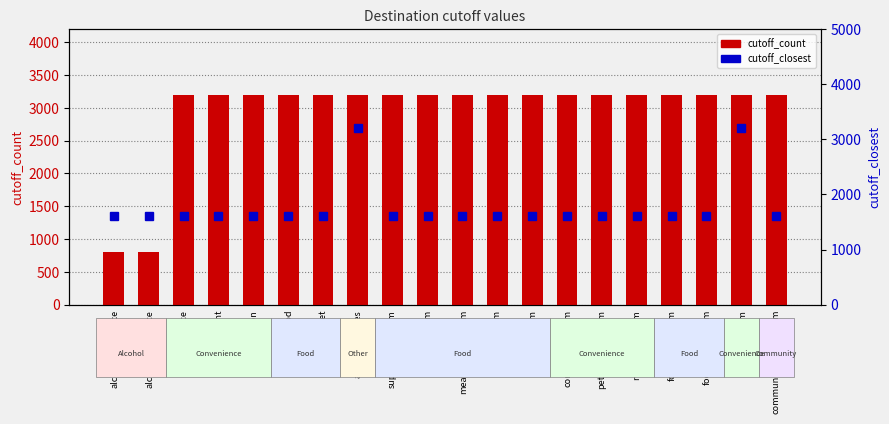

Reading left to right, list all the values displayed in this chart.

cutoff_count: alcohol_offlicence=800	alcohol_onlicence=800	convenience=3200	newsagent=3200	petrolstation=3200	fast_food=3200	supermarket=3200	activity_centres=3200	supermarket_osm=3200	bakery_osm=3200	meat_seafood_osm=3200	fruit_veg_osm=3200	deli_osm=3200	convenience_osm=3200	petrolstation_osm=3200	newsagent_osm=3200	food_other_osm=3200	food_health_osm=3200	market_osm=3200	community_centre_osm=3200
cutoff_closest: alcohol_offlicence=1600	alcohol_onlicence=1600	convenience=1600	newsagent=1600	petrolstation=1600	fast_food=1600	supermarket=1600	activity_centres=3200	supermarket_osm=1600	bakery_osm=1600	meat_seafood_osm=1600	fruit_veg_osm=1600	deli_osm=1600	convenience_osm=1600	petrolstation_osm=1600	newsagent_osm=1600	food_other_osm=1600	food_health_osm=1600	market_osm=3200	community_centre_osm=1600